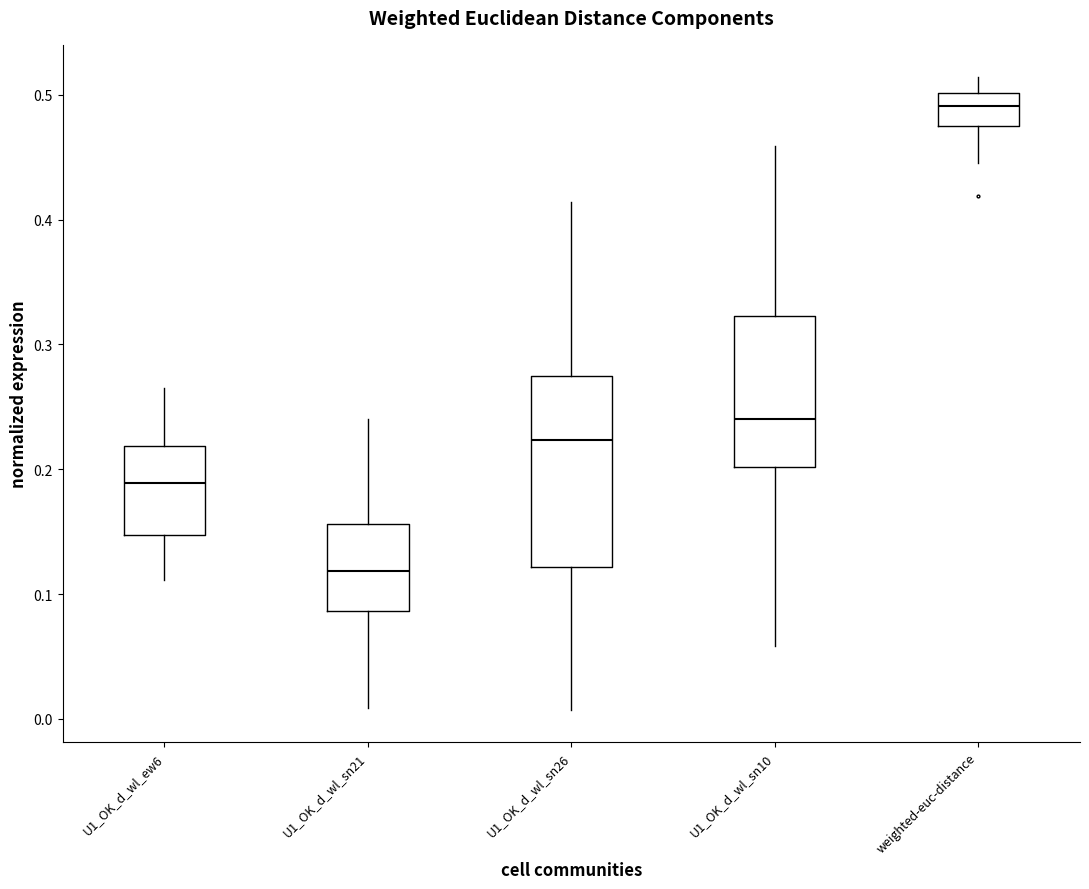

Where does the upper whisker of the box for U1_OK_d_wl_sn26 end on the y-axis? The values are not printed on the chart, so give them approximately, as read against the axis.

0.41